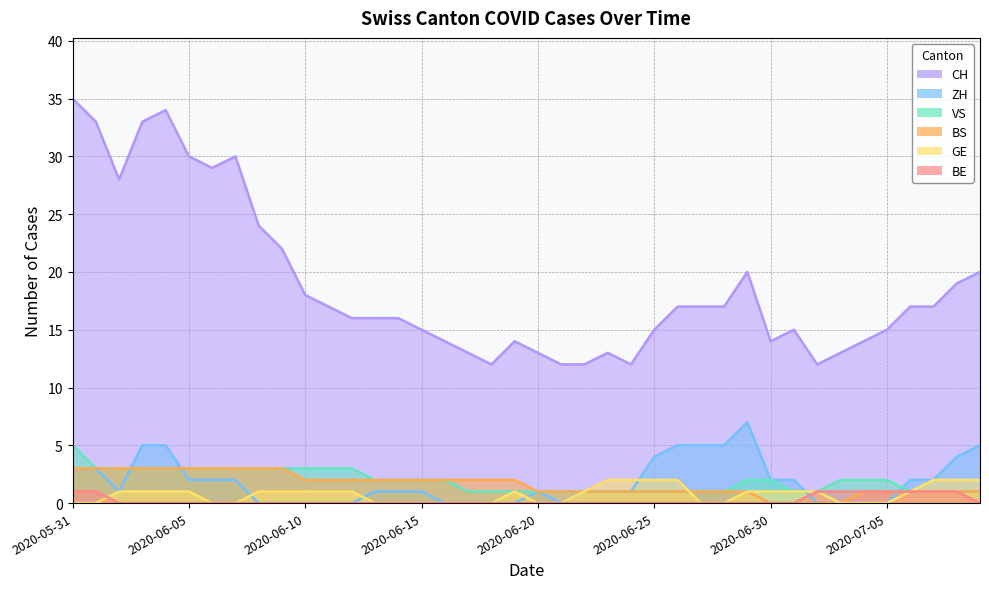

Reading left to right, extract all data points from this chart.

CH: 35	33	28	33	34	30	29	30	24	22	18	17	16	16	16	15	14	13	12	14	13	12	12	13	12	15	17	17	17	20	14	15	12	13	14	15	17	17	19	20
ZH: 3	3	1	5	5	2	2	2	0	0	0	0	0	1	1	1	0	0	0	0	1	0	1	1	1	4	5	5	5	7	2	2	0	0	0	0	2	2	4	5
VS: 5	3	3	3	3	3	3	3	3	3	3	3	3	2	2	2	2	1	1	1	1	1	1	1	1	1	1	1	1	2	2	1	1	2	2	2	1	1	1	1
BS: 3	3	3	3	3	3	3	3	3	3	2	2	2	2	2	2	2	2	2	2	1	1	1	1	1	1	1	1	1	1	0	0	0	0	1	1	1	1	1	1
GE: 0	0	1	1	1	1	0	0	1	1	1	1	1	0	0	0	0	0	0	1	0	0	1	2	2	2	2	0	0	1	1	1	1	0	0	0	1	2	2	2
BE: 1	1	0	0	0	0	0	0	0	0	0	0	0	0	0	0	0	0	0	0	0	0	0	0	0	0	0	0	0	0	0	0	1	1	1	1	1	1	1	0